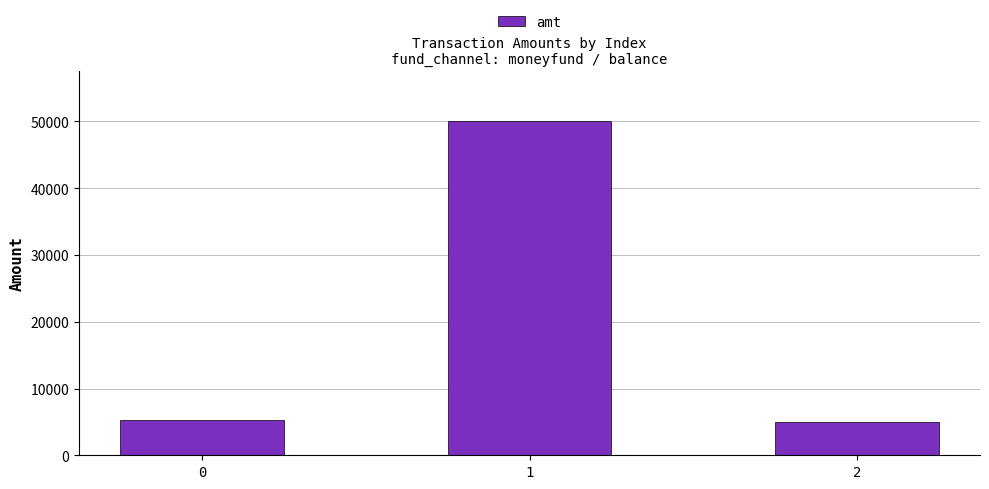

Does the chart contain any negative values?

No